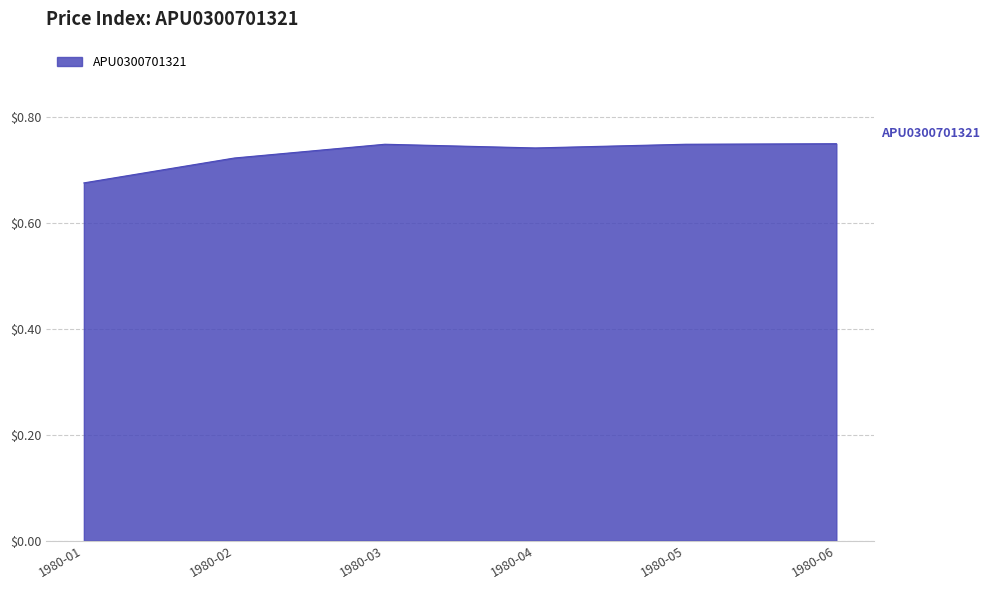

What is the sum of all values?

4.4